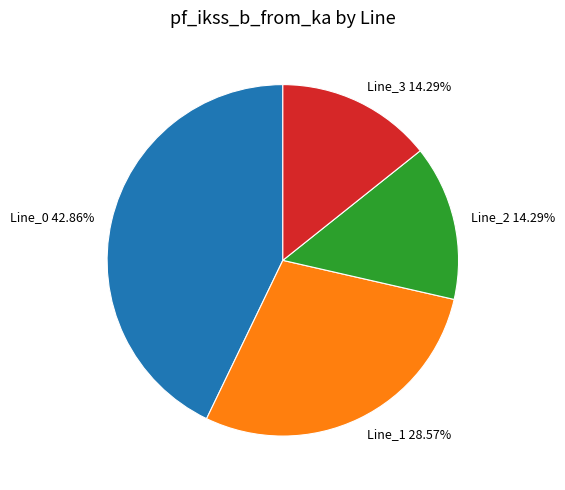

Does Line_3 represent more than half of the total?

No